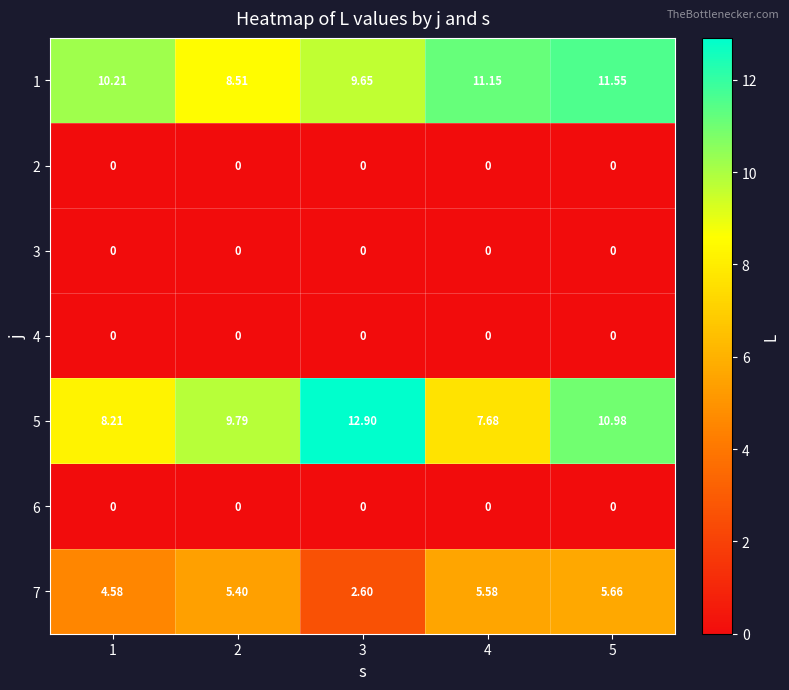

Is the value of 5 at 3 greater than the value of 6 at 5?

Yes